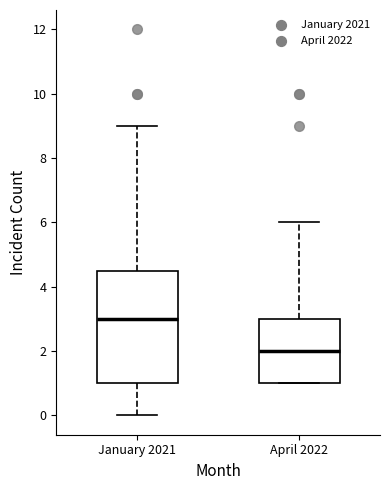

Which box's median line is the highest?

January 2021